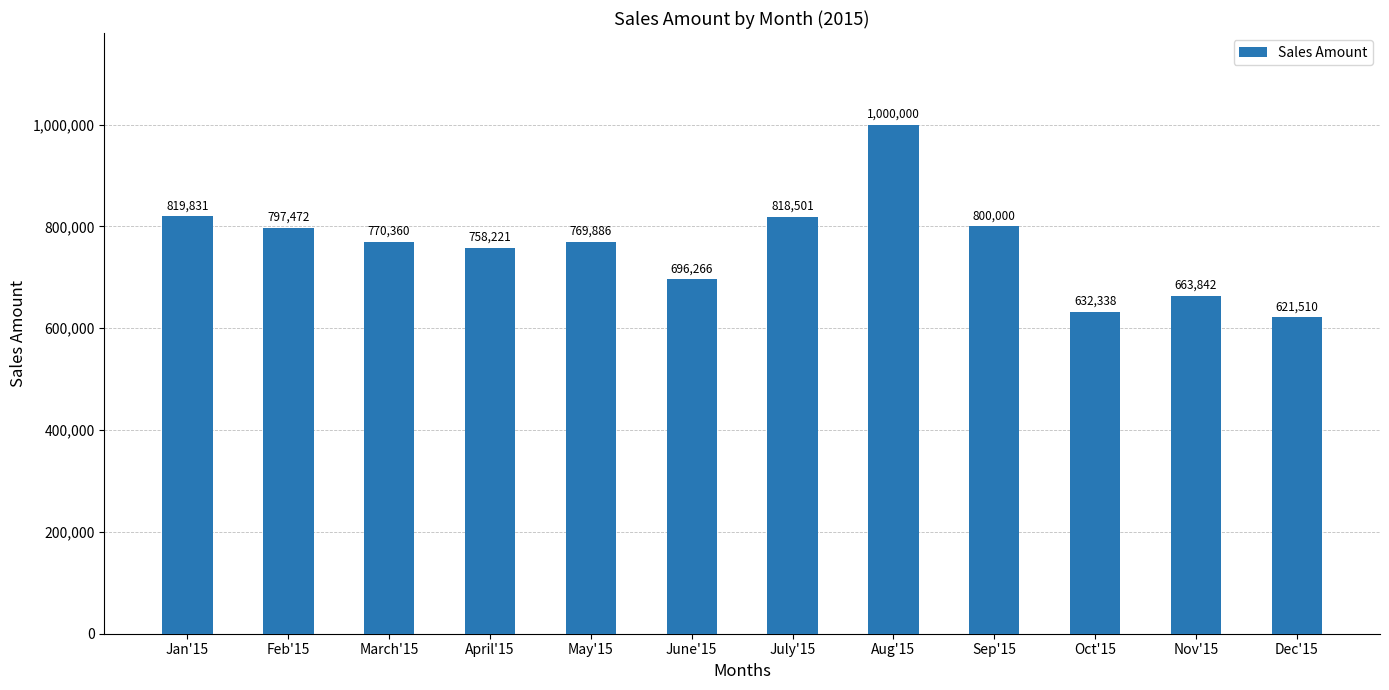

How many categories are shown in the chart?

12